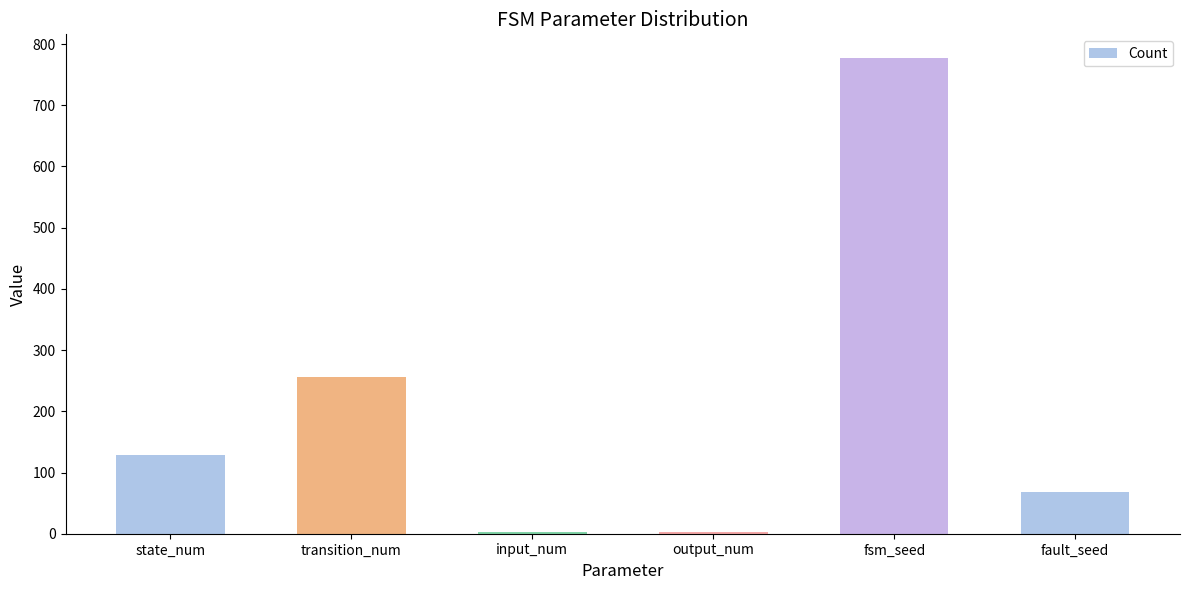

Reading left to right, list all the values displayed in this chart.

state_num=128	transition_num=256	input_num=2	output_num=2	fsm_seed=777	fault_seed=68